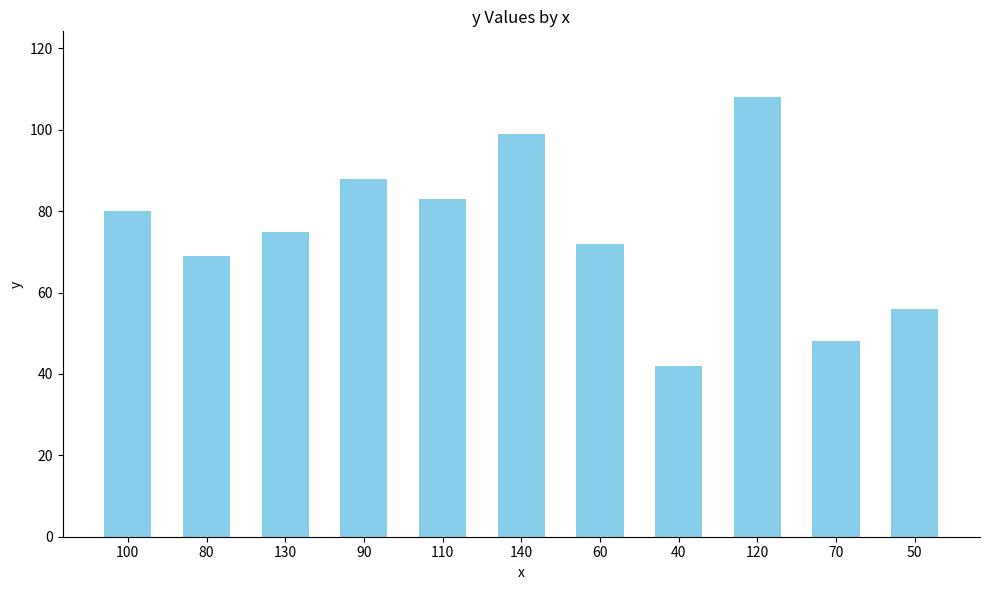

How many bars are there in total?

11